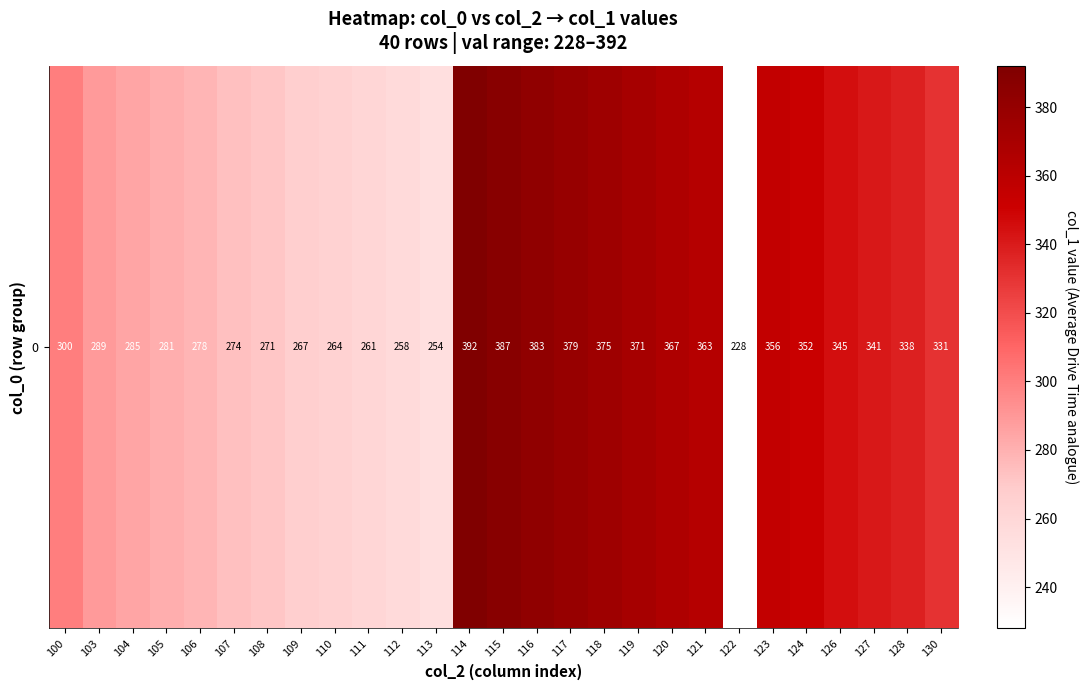

Rank the categories by value from lowest to highest.

122, 113, 112, 111, 110, 109, 108, 107, 106, 105, 104, 103, 100, 130, 128, 127, 126, 124, 123, 121, 120, 119, 118, 117, 116, 115, 114